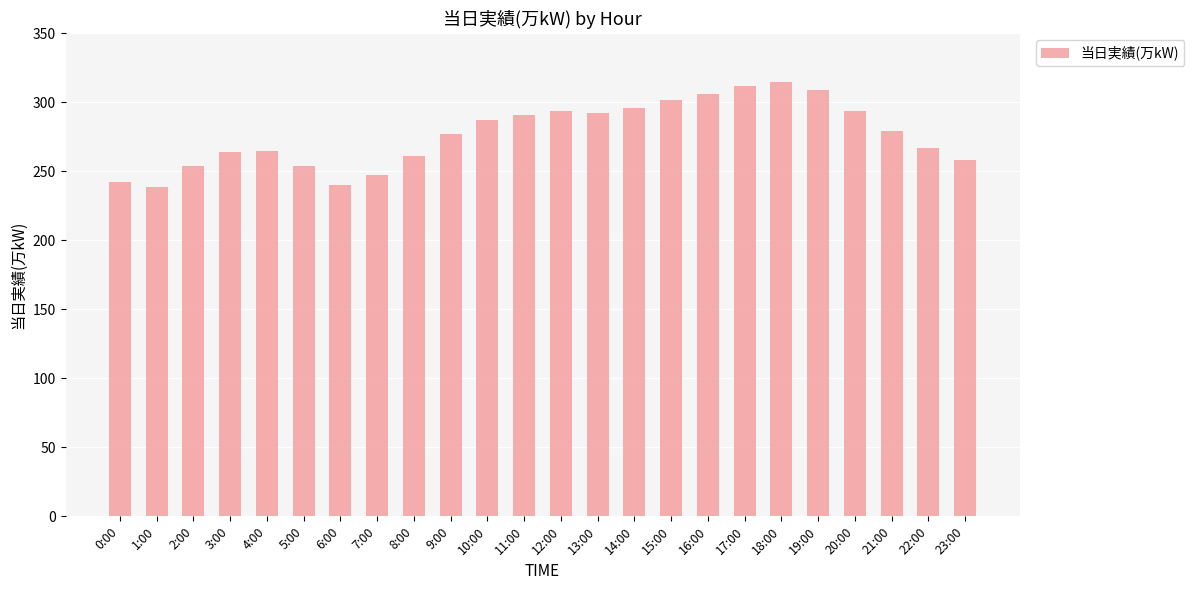

What is the label of the 18th bar from the left?

17:00